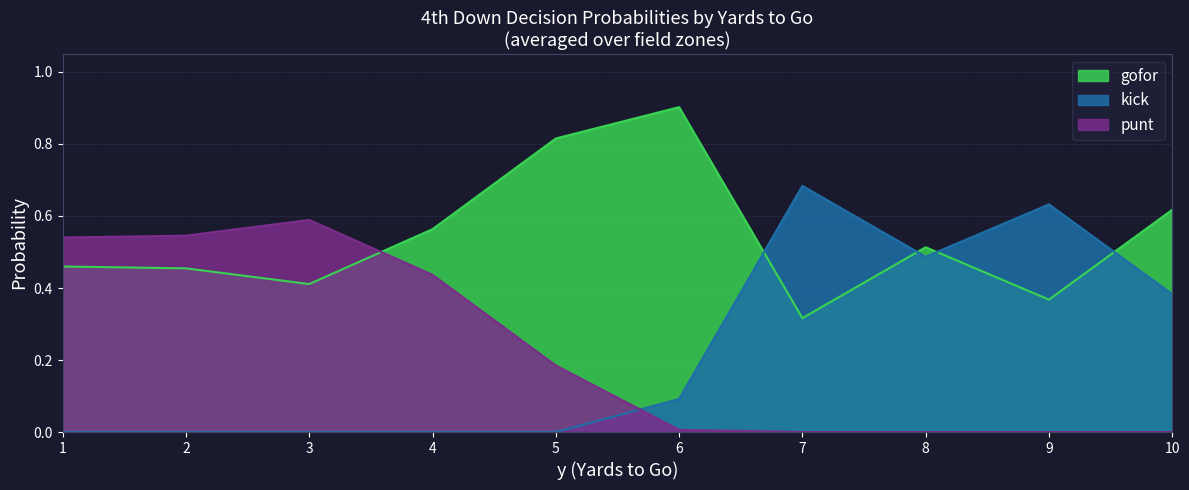

Is it true that punt equals 0.0 at 10?

True